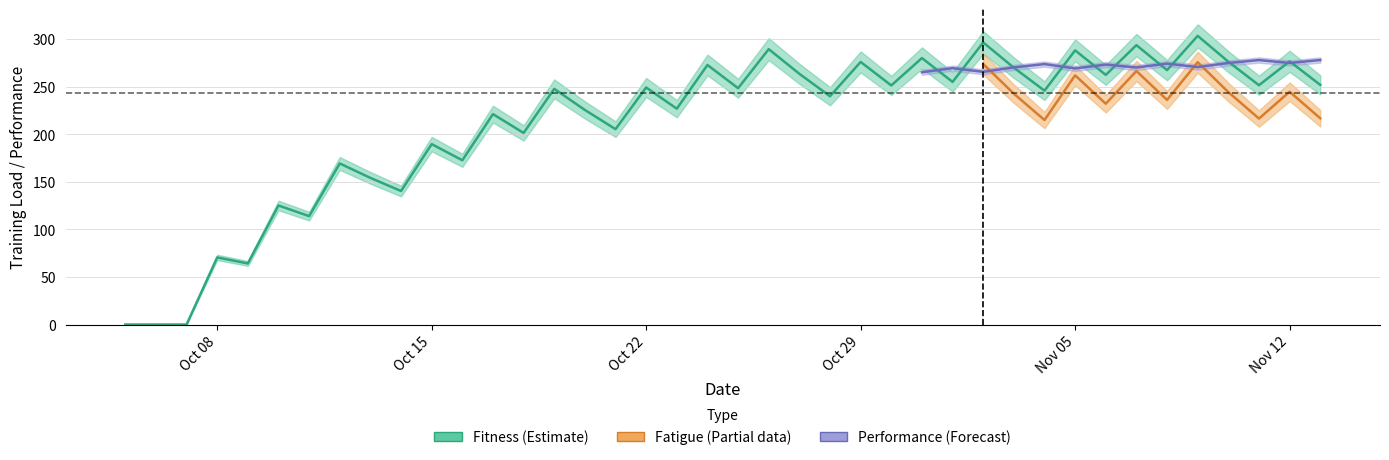

How many lines are shown in the chart?

3